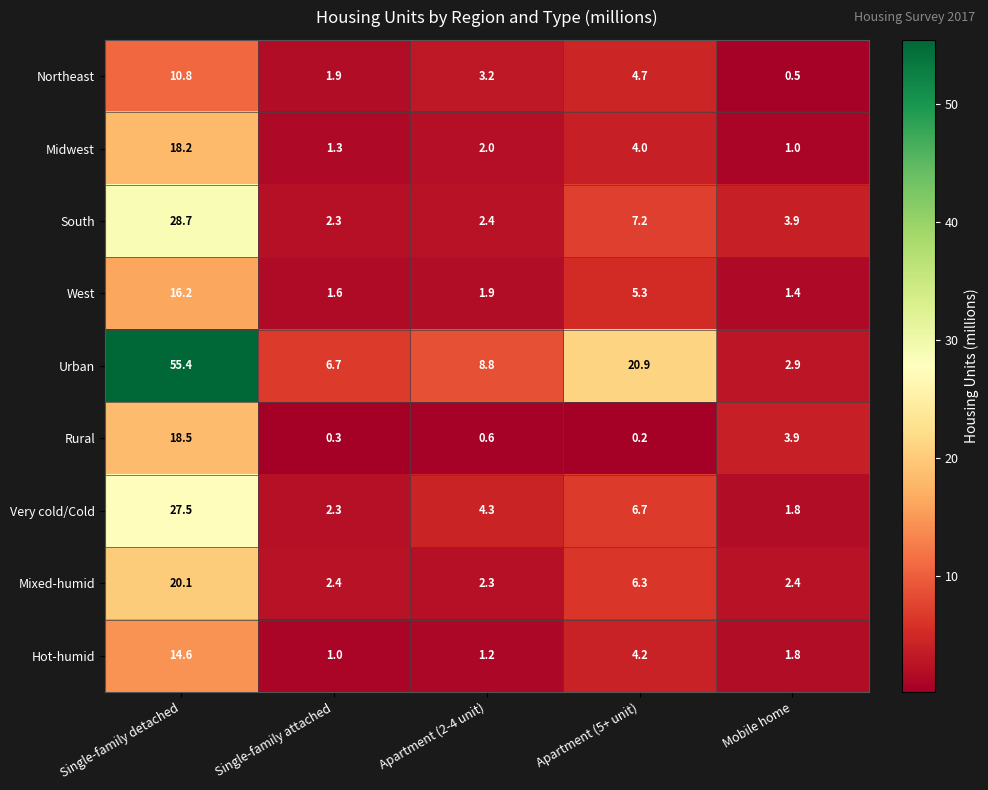

What is the difference between the second highest and minimum values in the Very cold/Cold series?

4.9